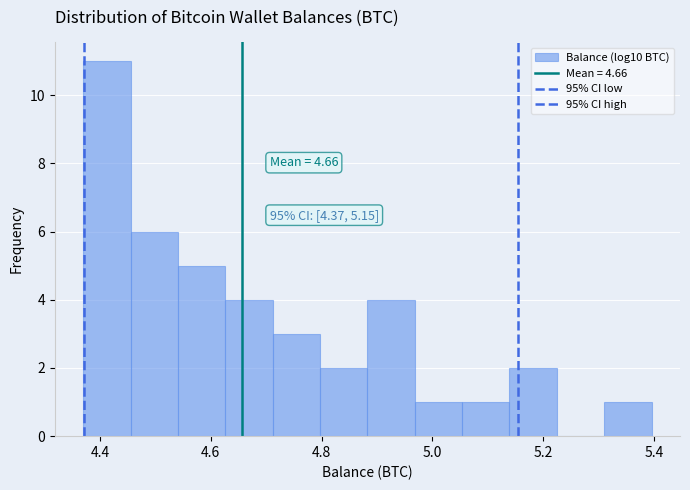

Which range on the x-axis has the tallest bar?

4.36 to 4.46